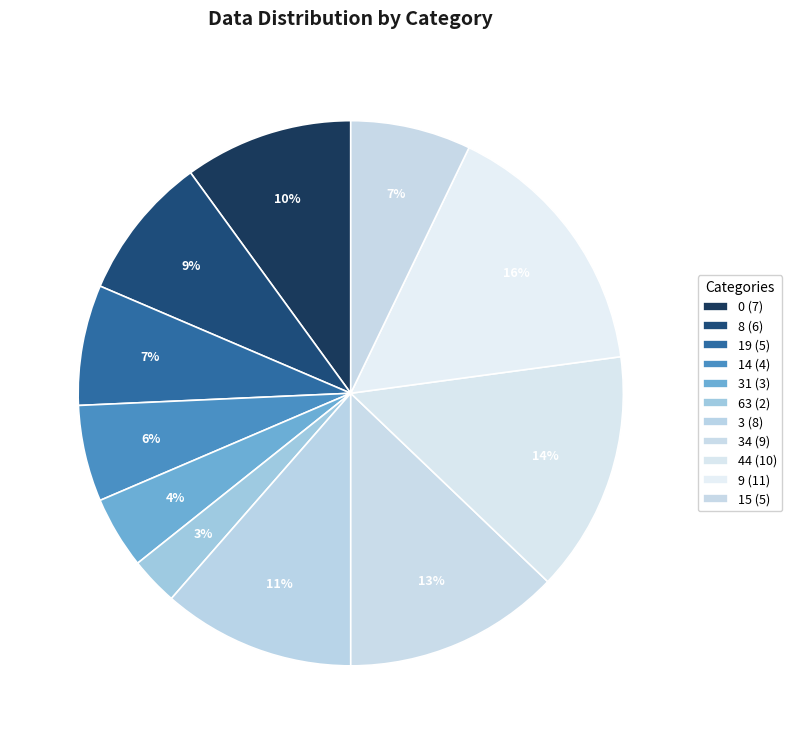

How many segments does this pie chart have?

11